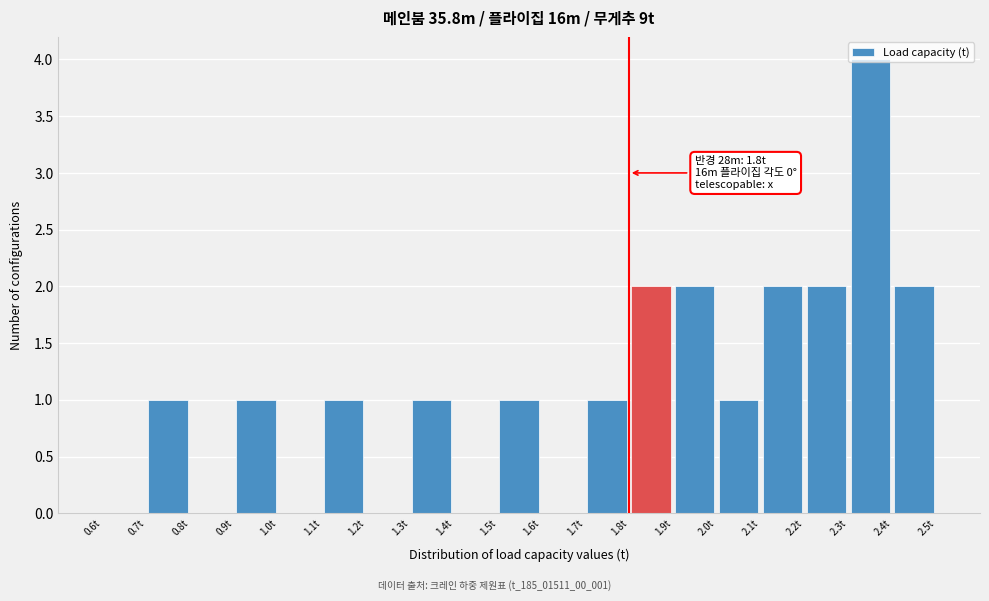

Which range on the x-axis has the tallest bar?

2.3 to 2.4